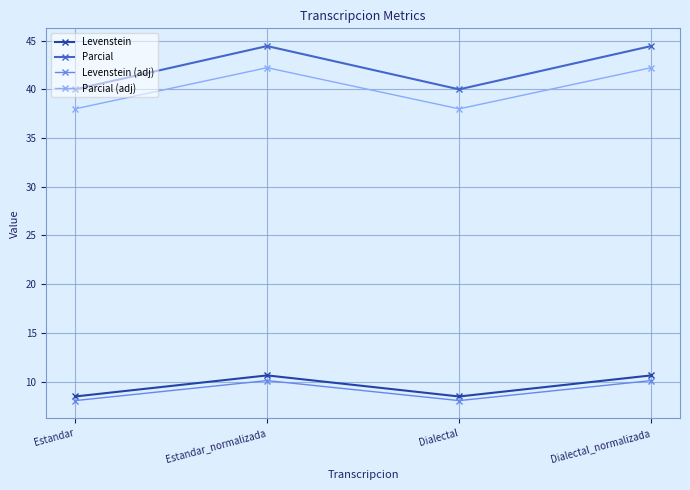

What is the total value across all series at Estandar_normalizada?

107.4